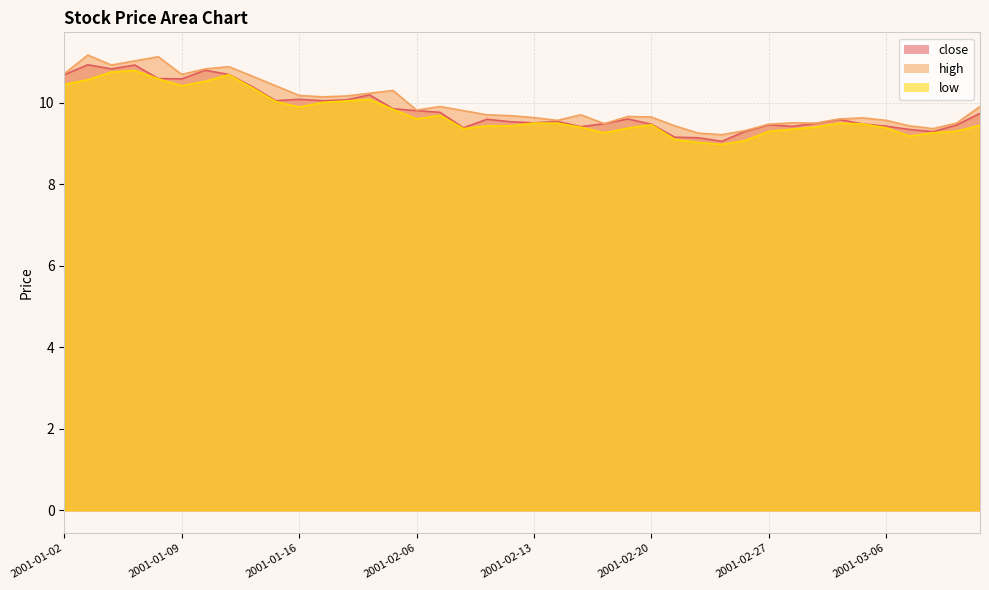

Is it true that close equals 12.7 at 2001-02-13?

False